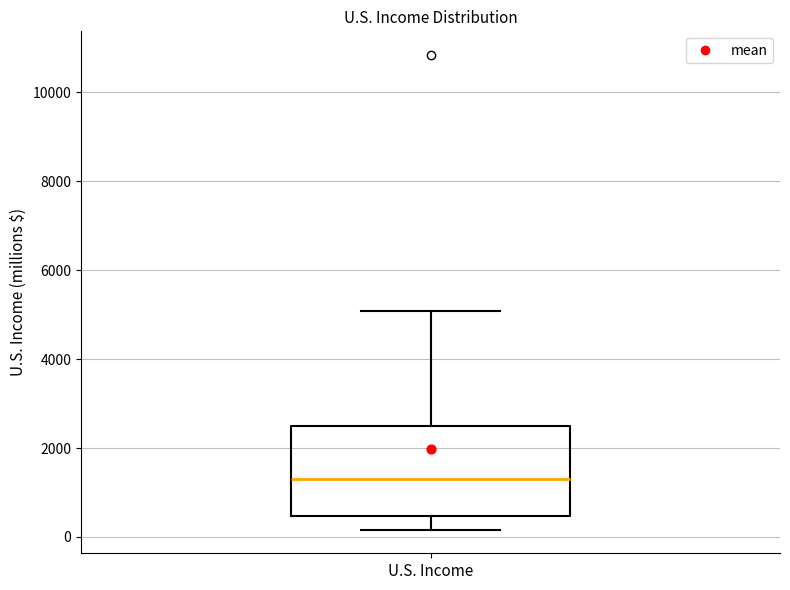

Where does the upper whisker of the box for U.S. Income end on the y-axis? The values are not printed on the chart, so give them approximately, as read against the axis.

5000